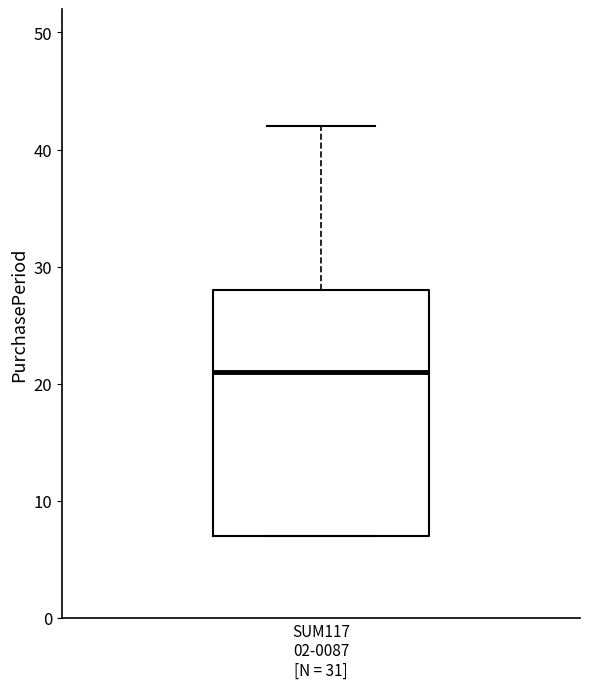

Read this box plot against the y-axis: the position of the median line, the range covered by the box, and the ends of both whiskers. The values are not printed on the chart, so give them approximately, as read against the axis.

median 21, box 7 to 28, whiskers 7 to 42